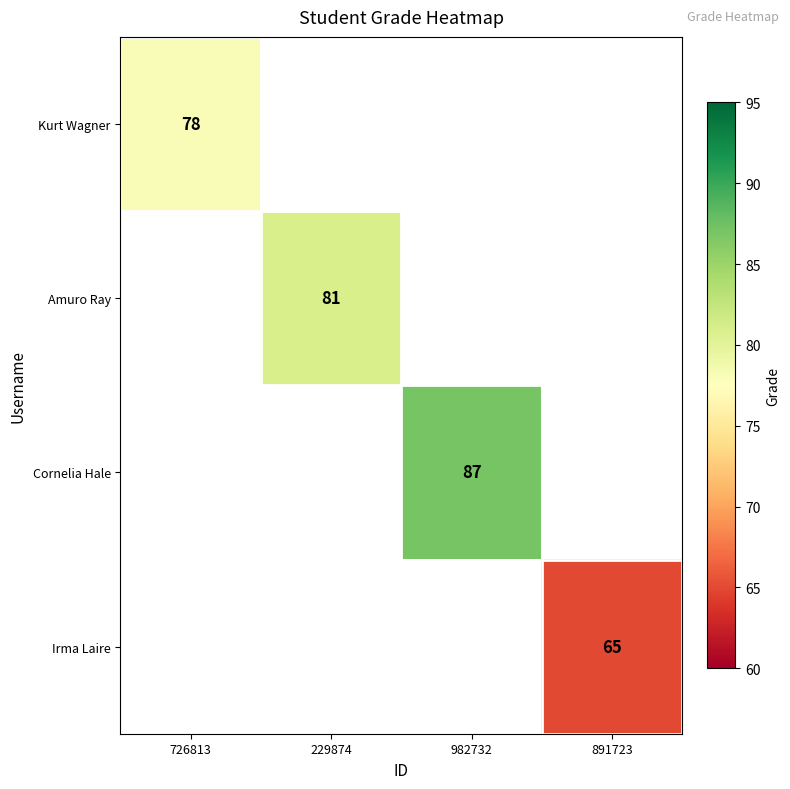

Is it true that Amuro Ray equals 19 at 229874?

False